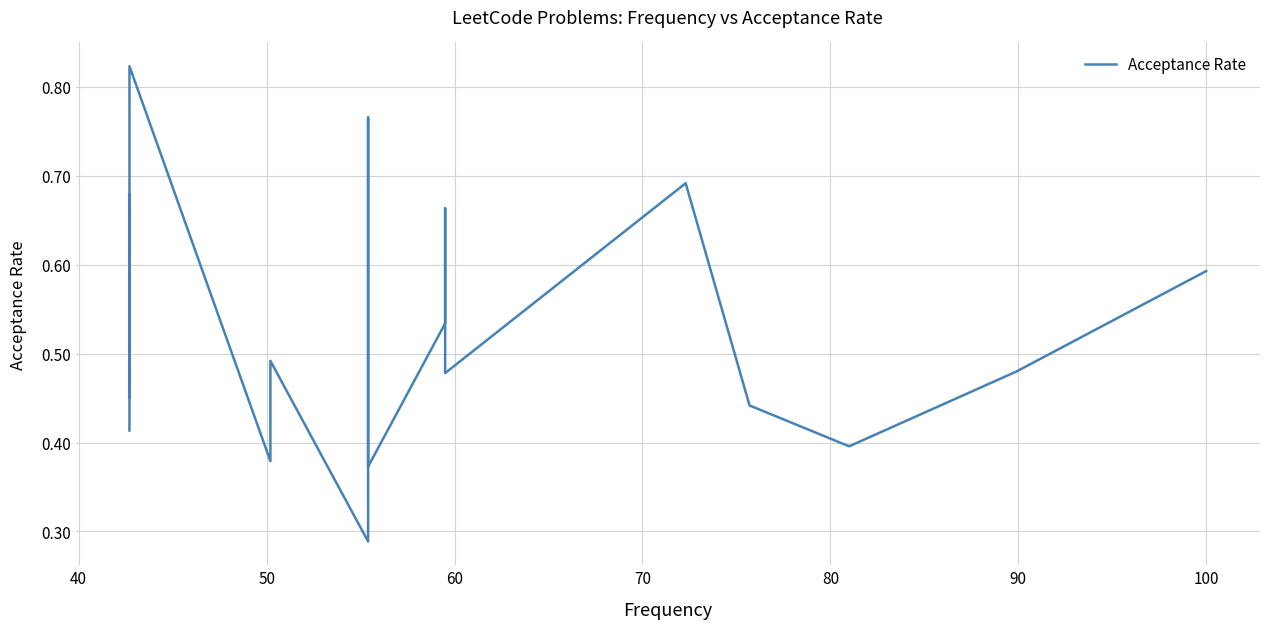

How many series are shown in this chart?

1